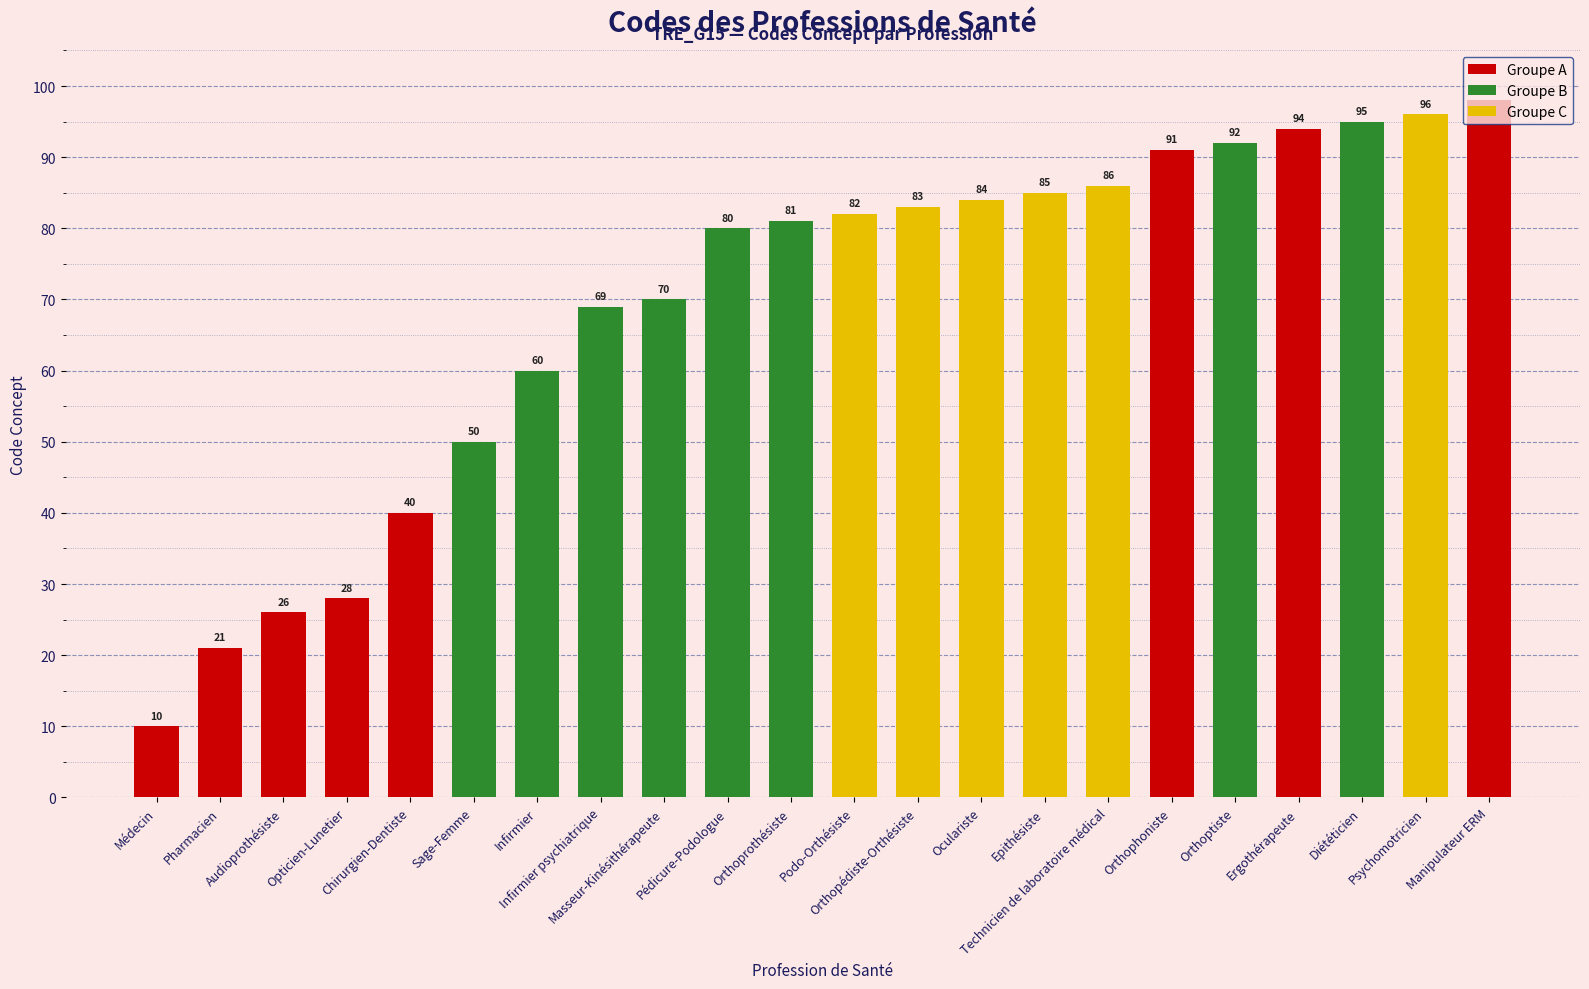

Rank the categories by value from highest to lowest.

Manipulateur ERM, Psychomotricien, Diététicien, Ergothérapeute, Orthoptiste, Orthophoniste, Technicien de laboratoire médical, Epithésiste, Oculariste, Orthopédiste-Orthésiste, Podo-Orthésiste, Orthoprothésiste, Pédicure-Podologue, Masseur-Kinésithérapeute, Infirmier psychiatrique, Infirmier, Sage-Femme, Chirurgien-Dentiste, Opticien-Lunetier, Audioprothésiste, Pharmacien, Médecin